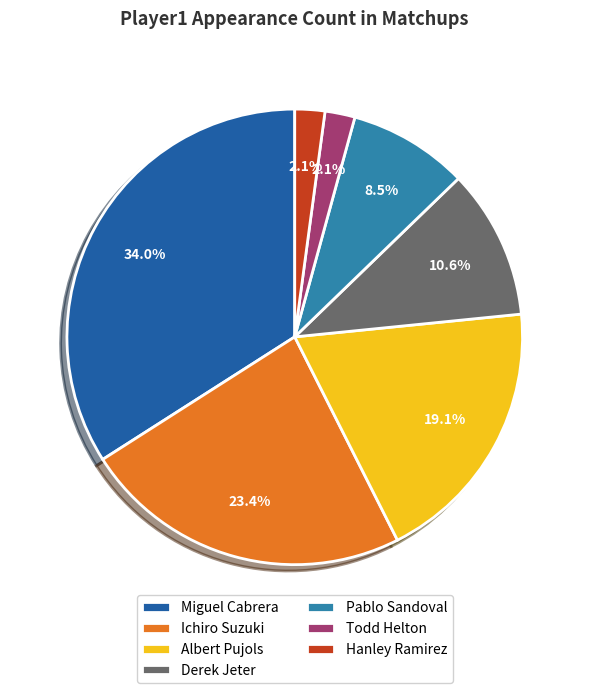

What percentage do Hanley Ramirez and Miguel Cabrera together represent?

36.2%